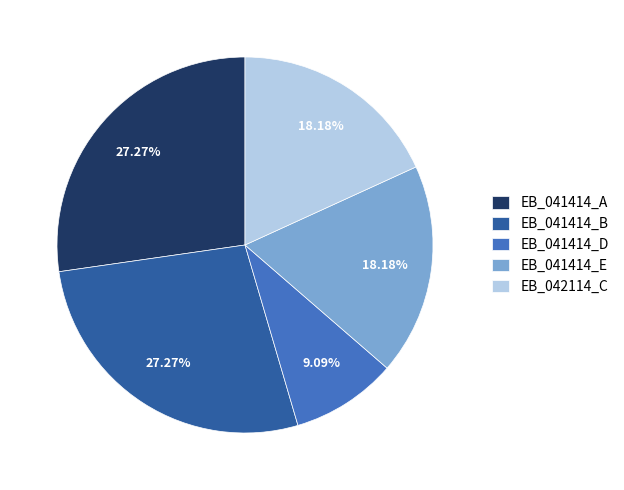

What percentage is the EB_041414_E slice, to the nearest percent?

18%